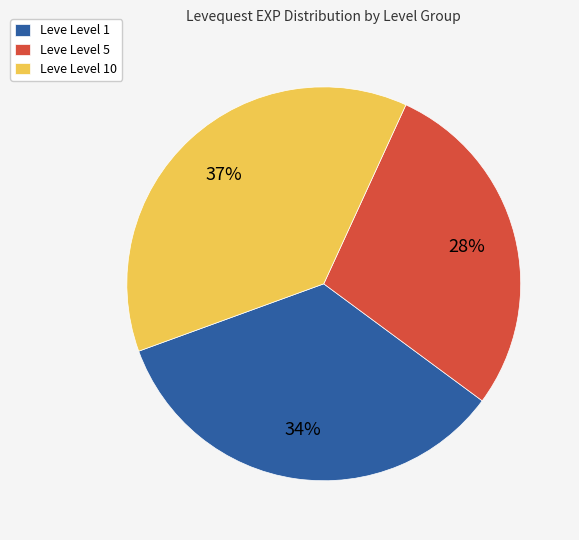

Does any single category account for the majority?

No